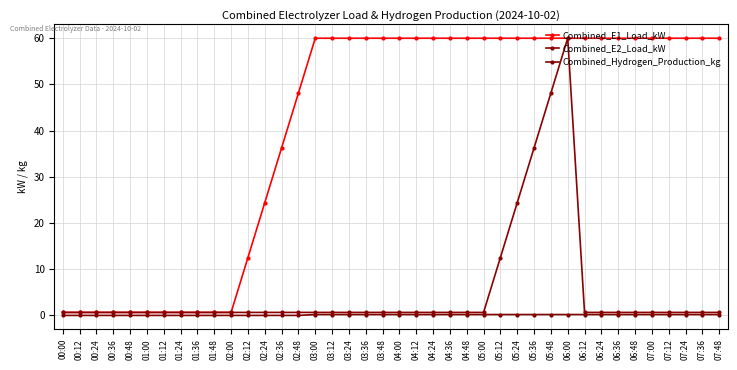

What is the spread (max minus min) of values at 02:24?

24.4